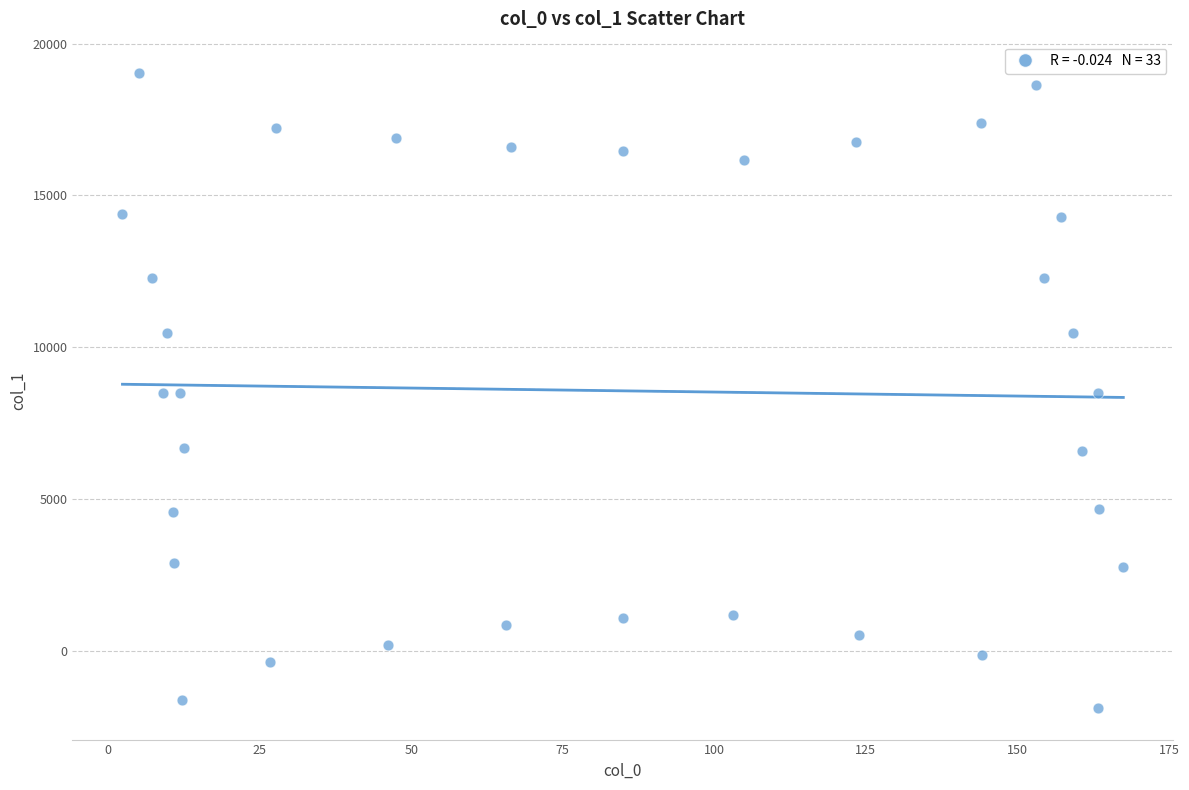

What is the range of Y values (max minus min)?

20893.2